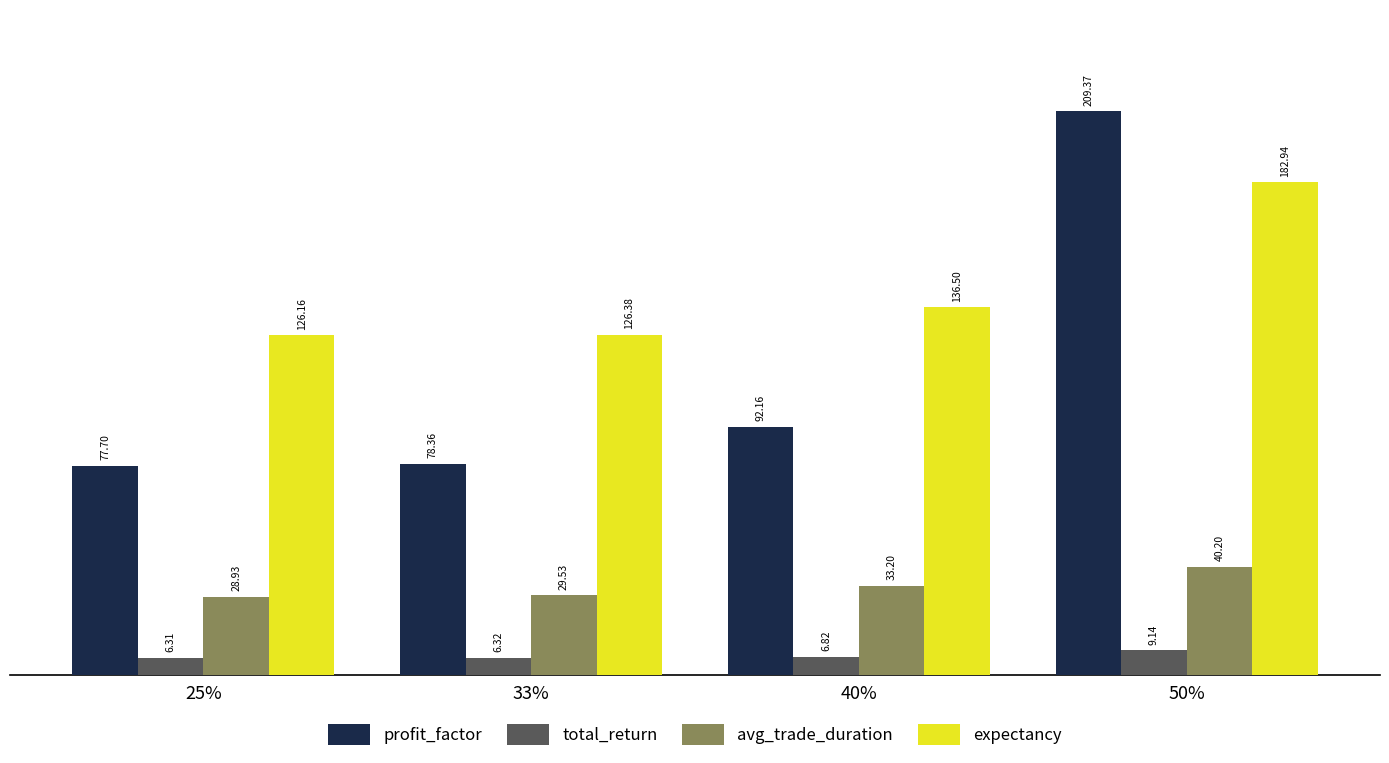

What is the greatest value displayed?

209.4